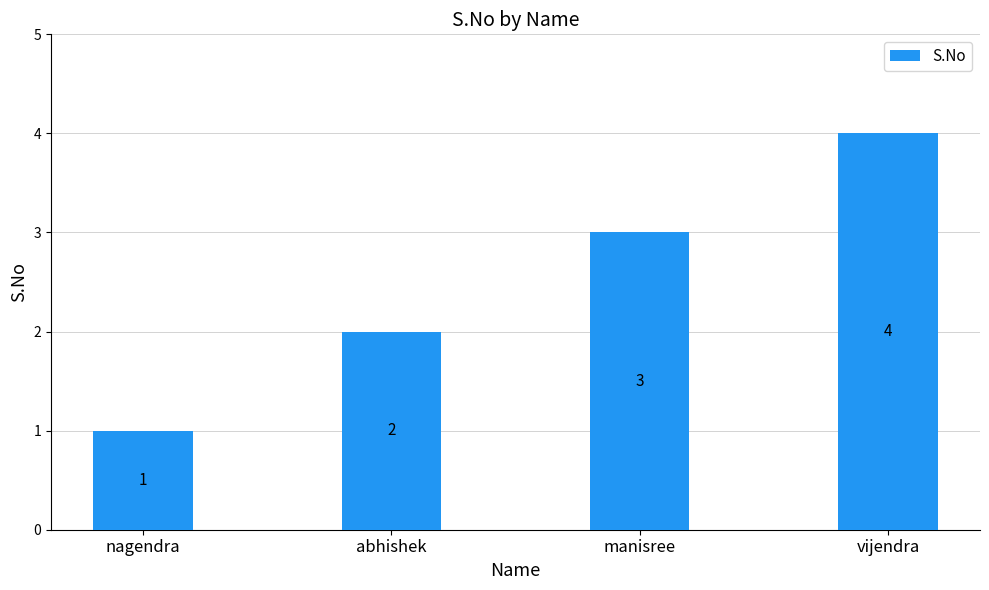

What is the label of the 3rd bar from the right?

abhishek